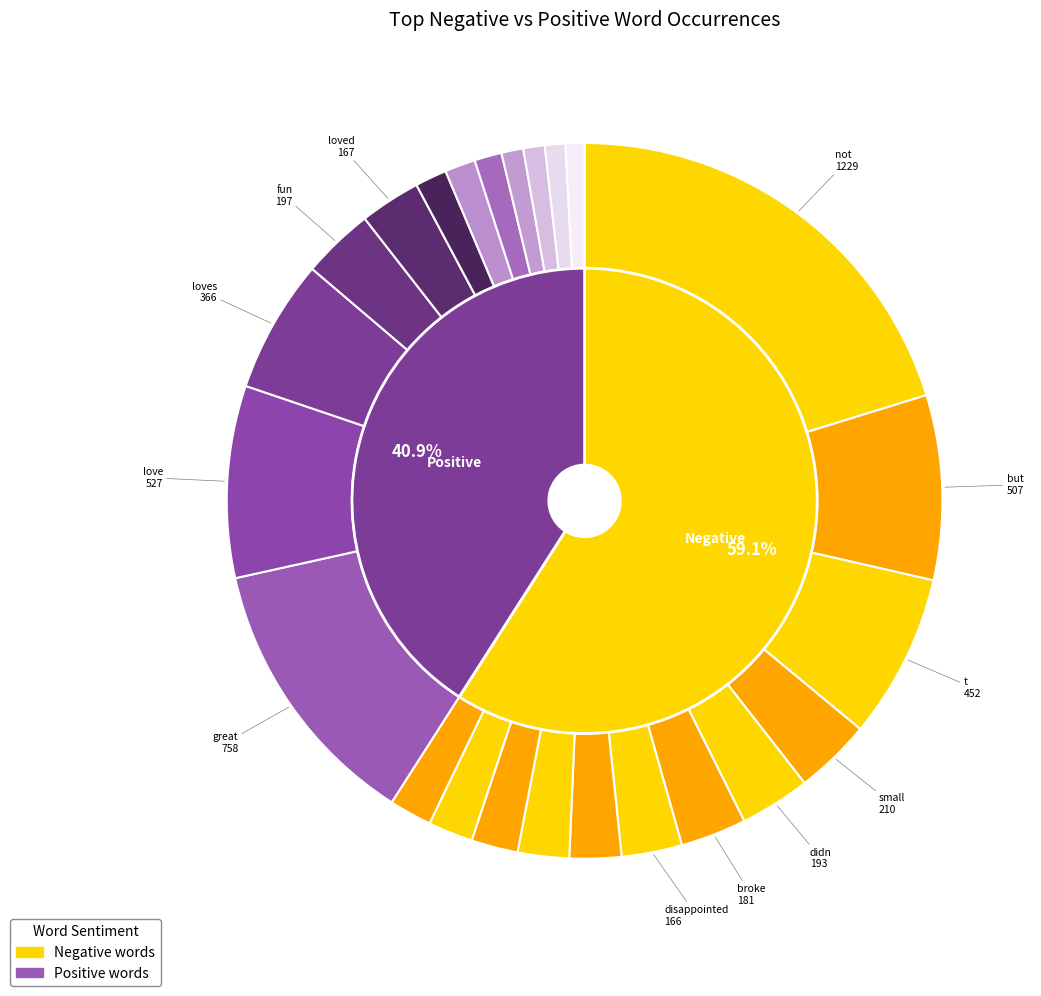

Combined, what portion of the pie is 6 and 8?

8.6%